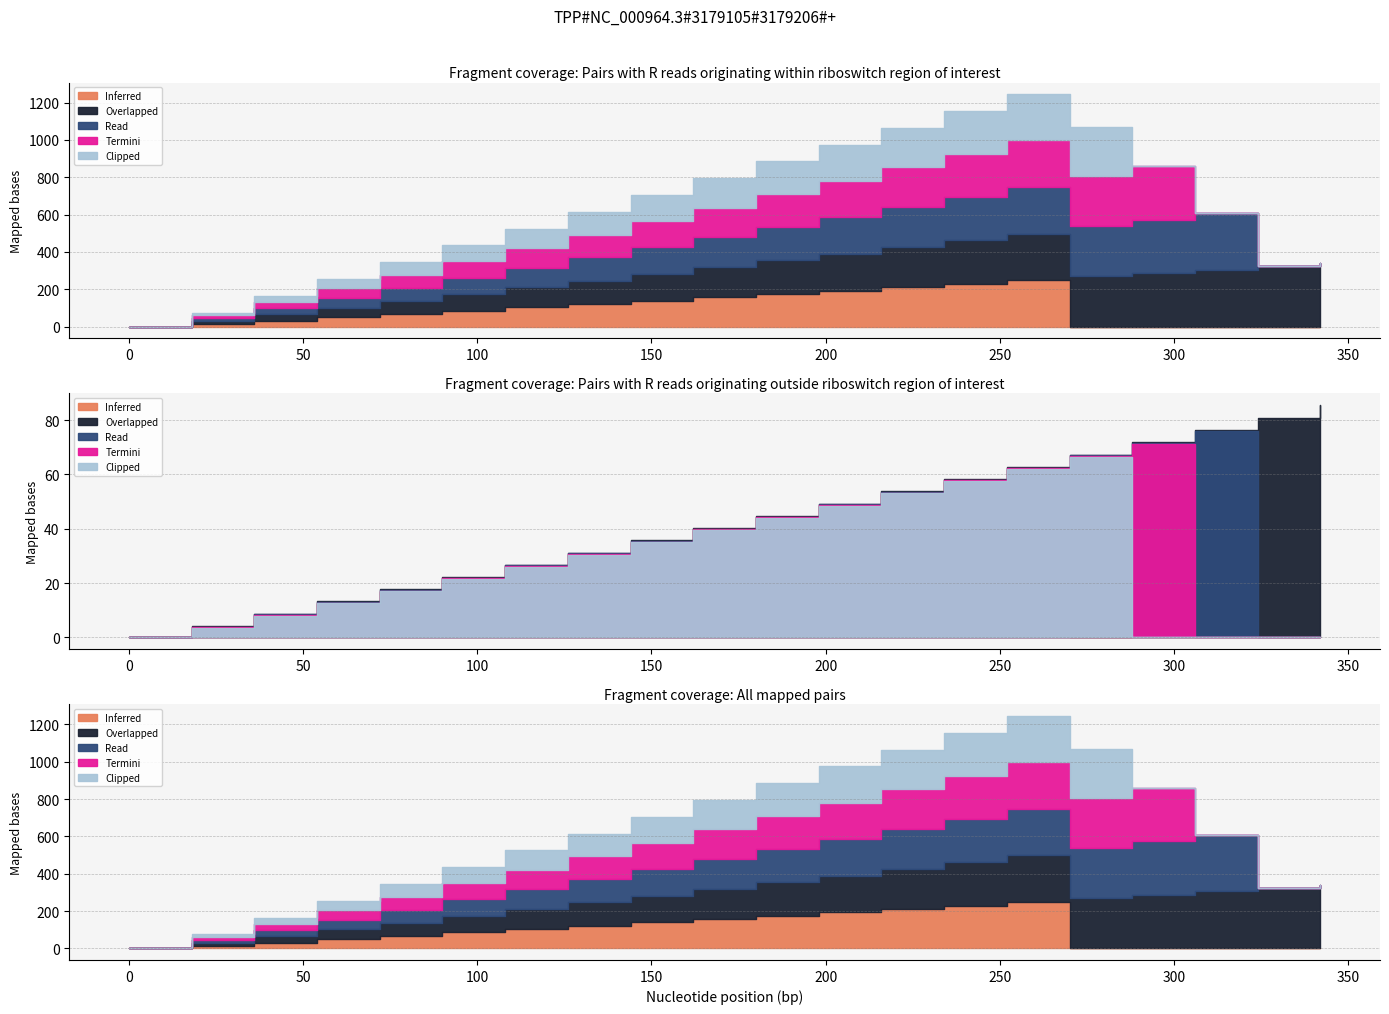

True or false: Clipped has a value of 104 at 270.

False